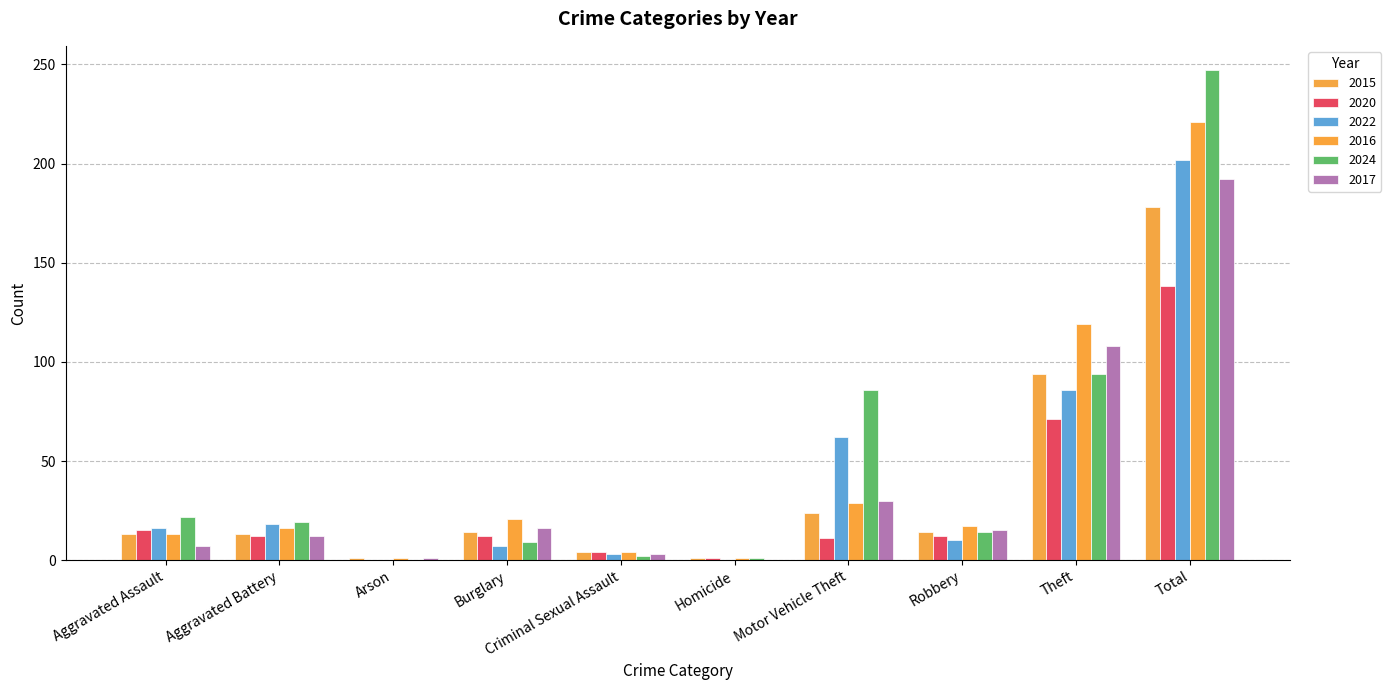

What is the lowest value of the 2015 series?

1